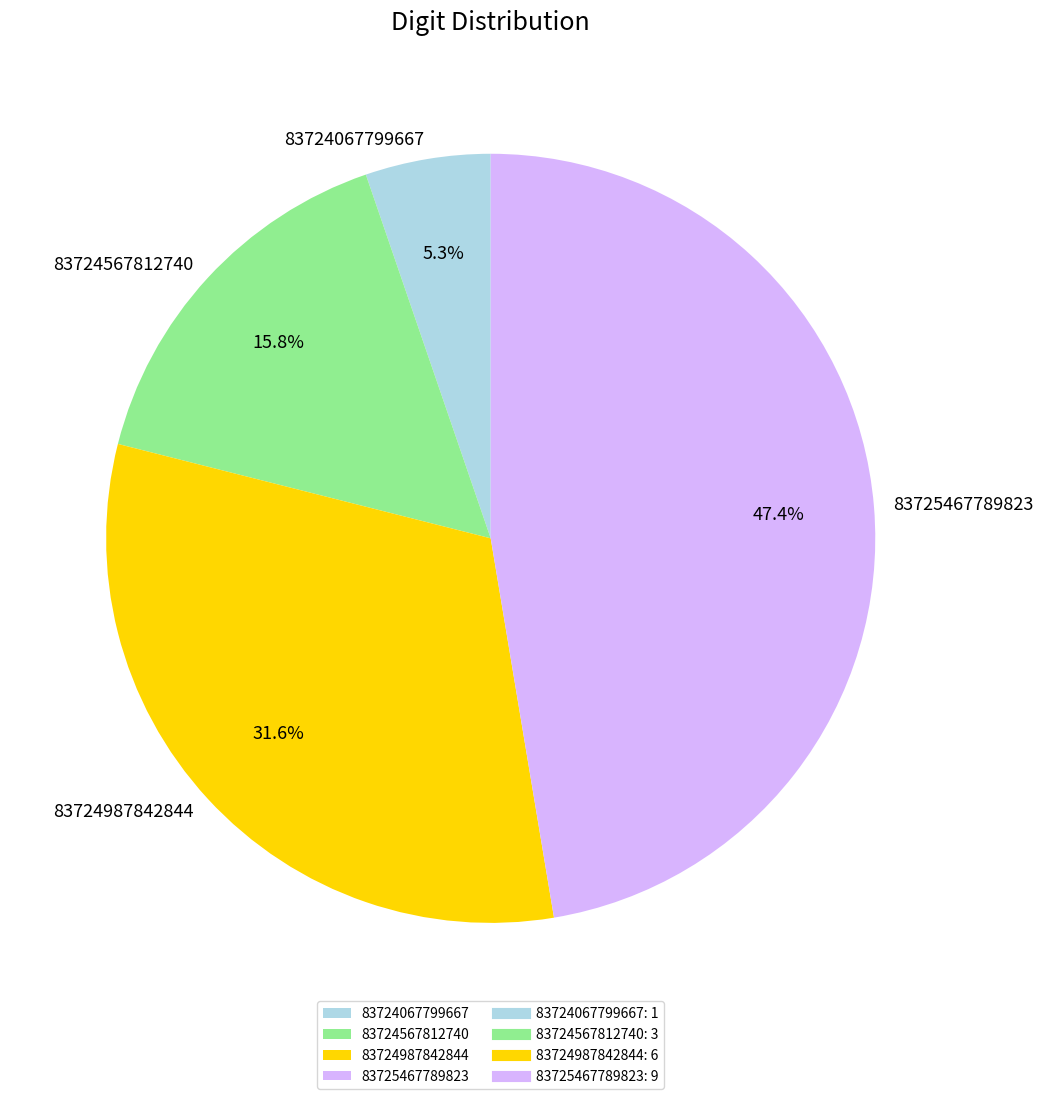

True or false: 83724987842844 accounts for 26% of the total.

False